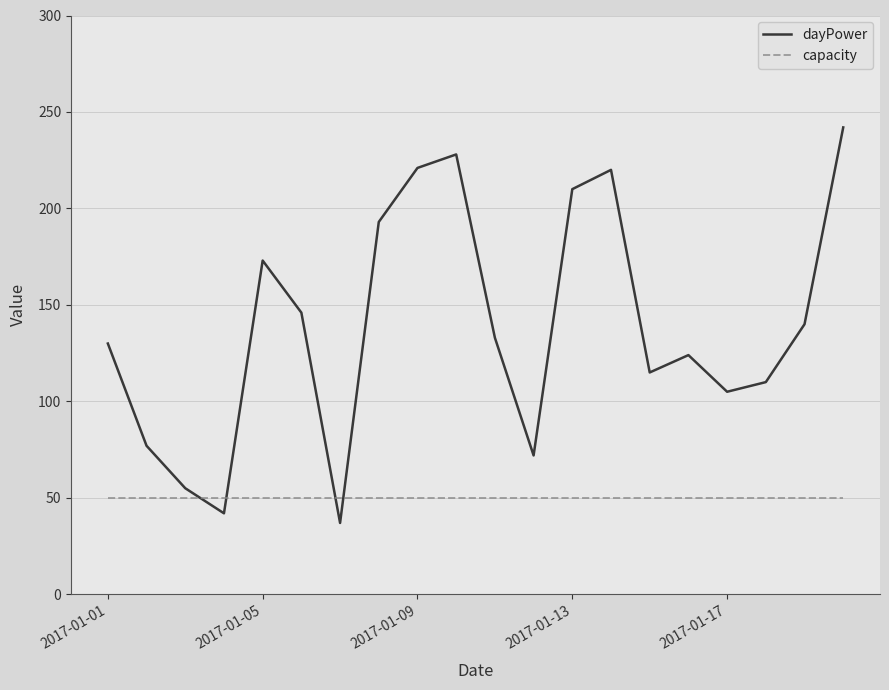

List the series in order of their overall mean, highest first.

dayPower, capacity